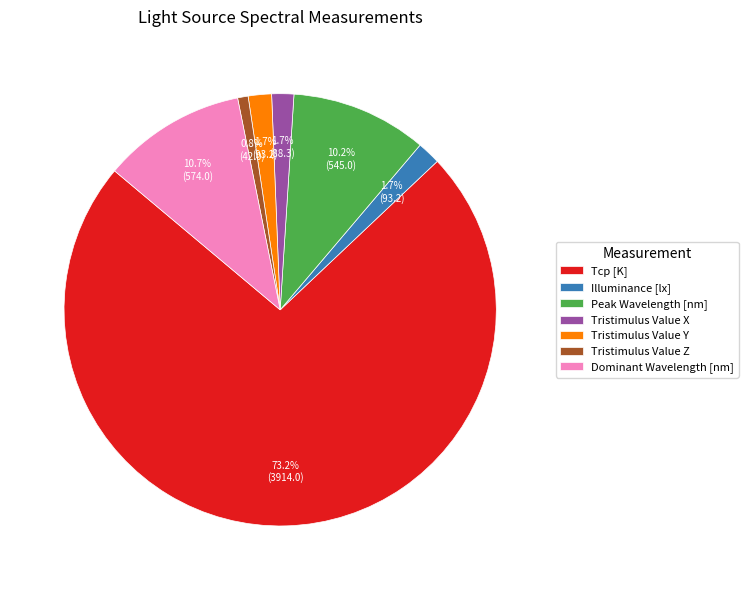

Is it true that Tcp [K] is 80% of the pie?

False